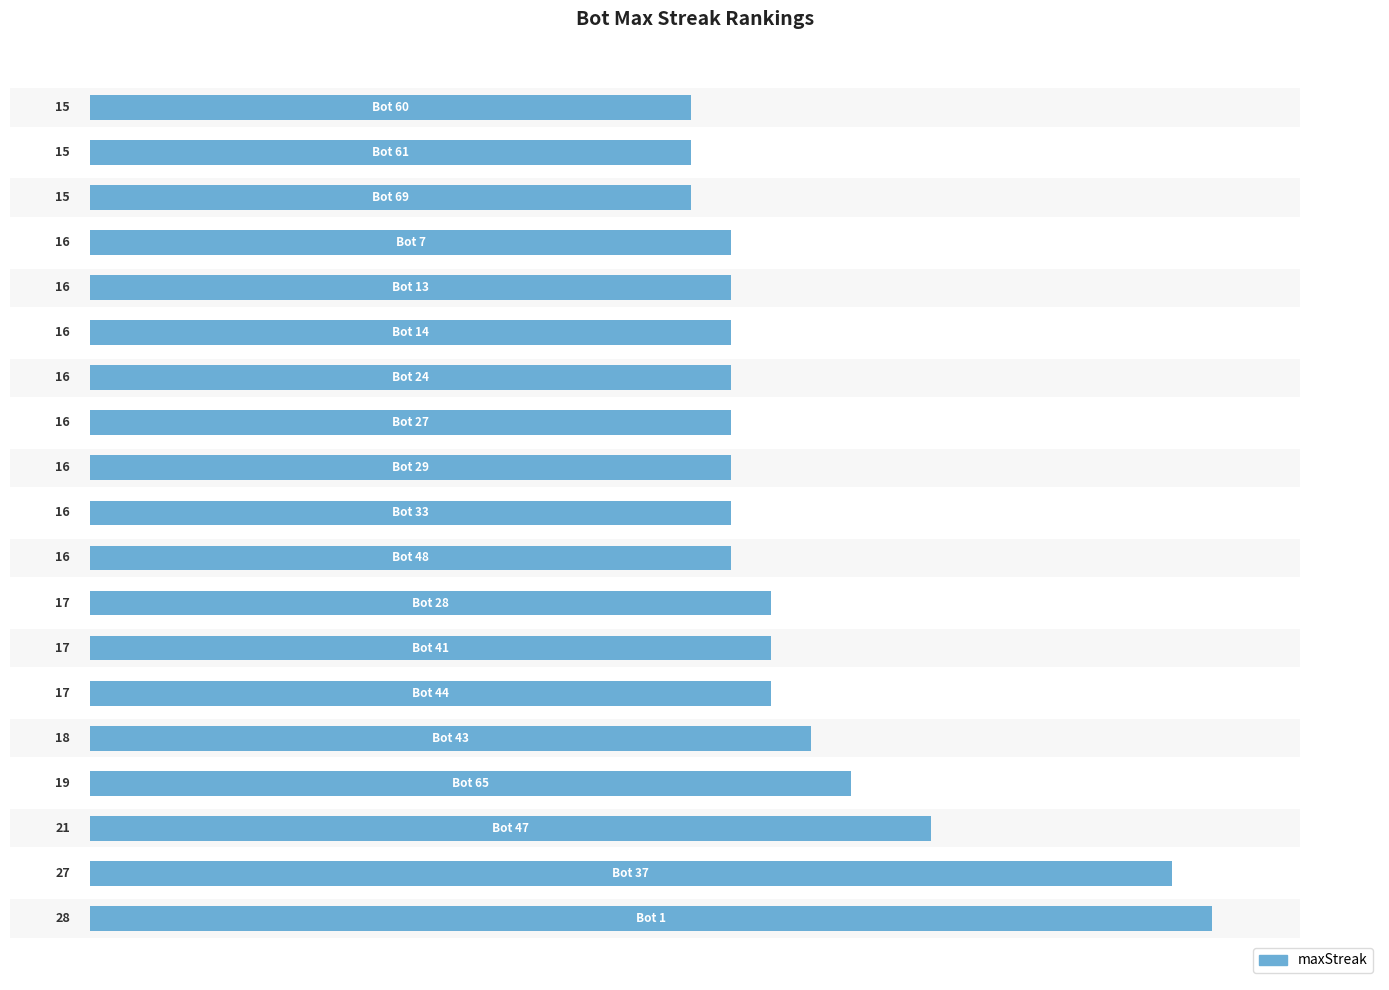

Approximately how many times larger is the value at 15 compared to 13?

1.0